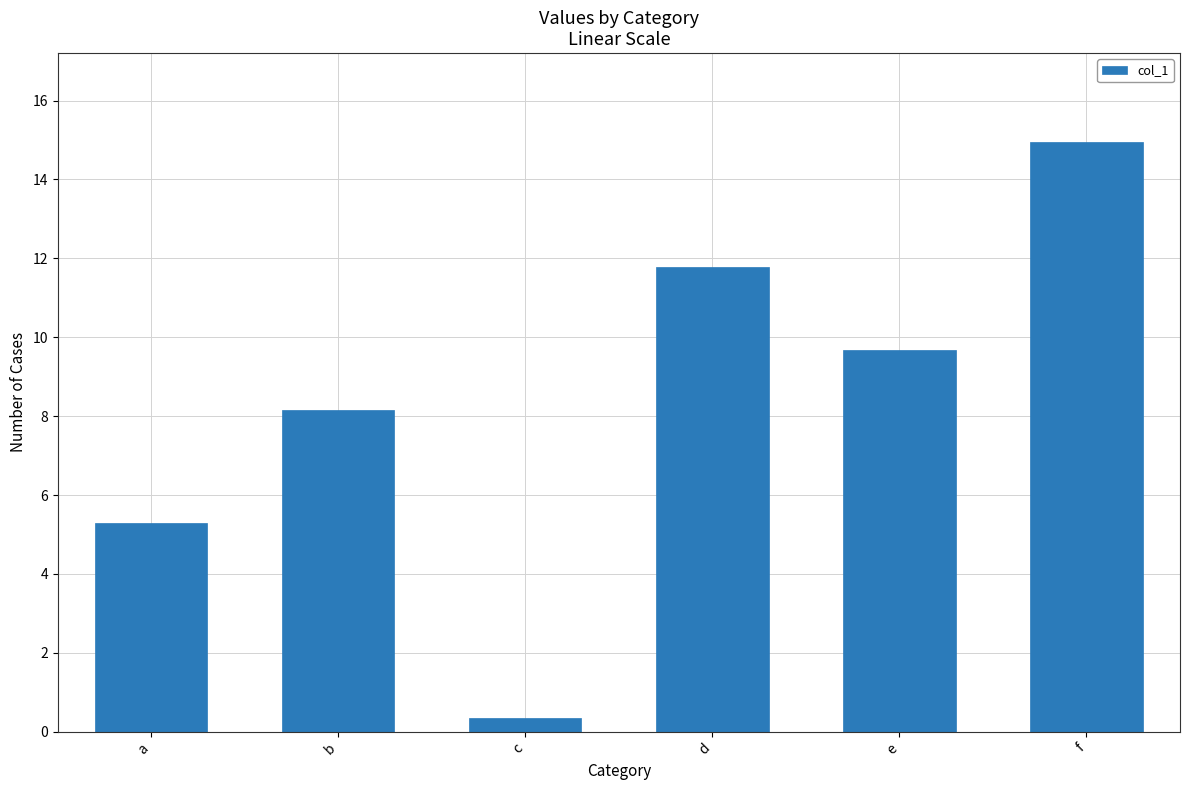

Is it true that the value at d is 11.8?

True